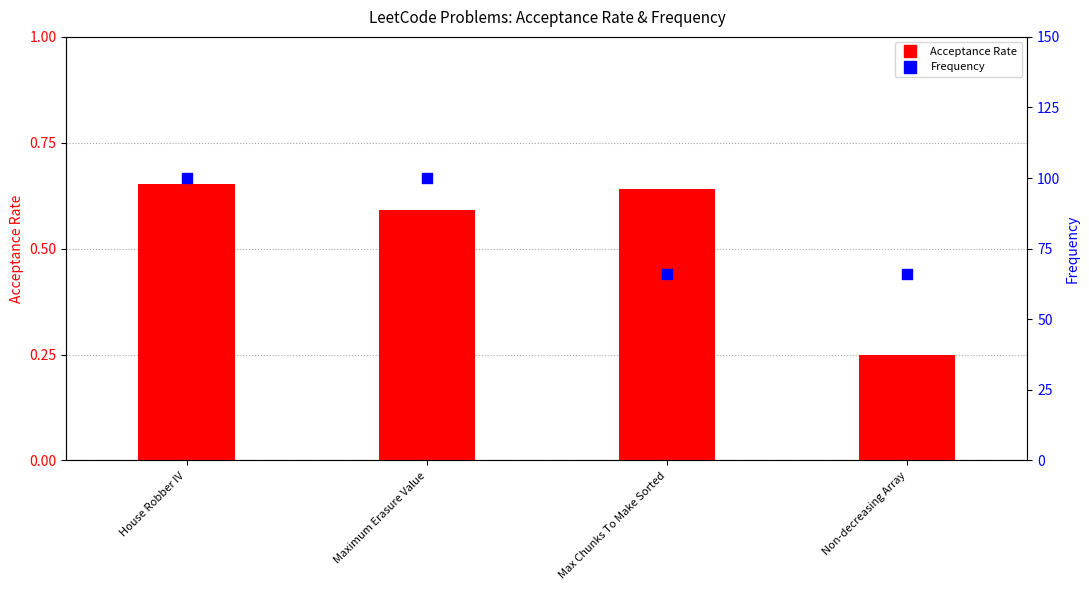

Which series contains the lowest Y value?

Acceptance Rate